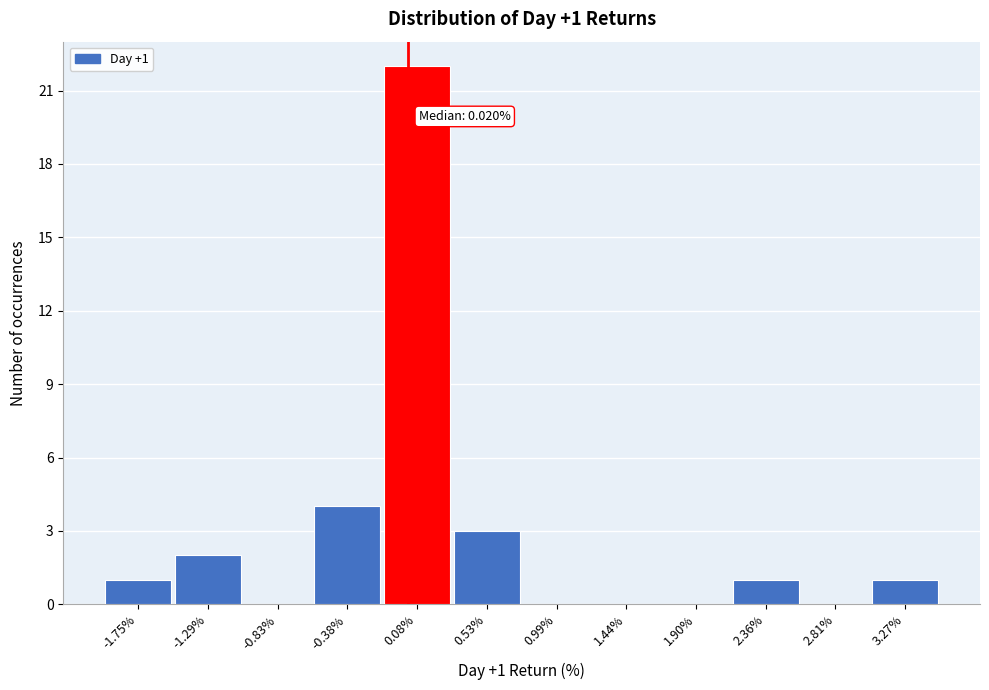

Over which range of the x-axis is the bar tallest?

-0.15 to 0.30